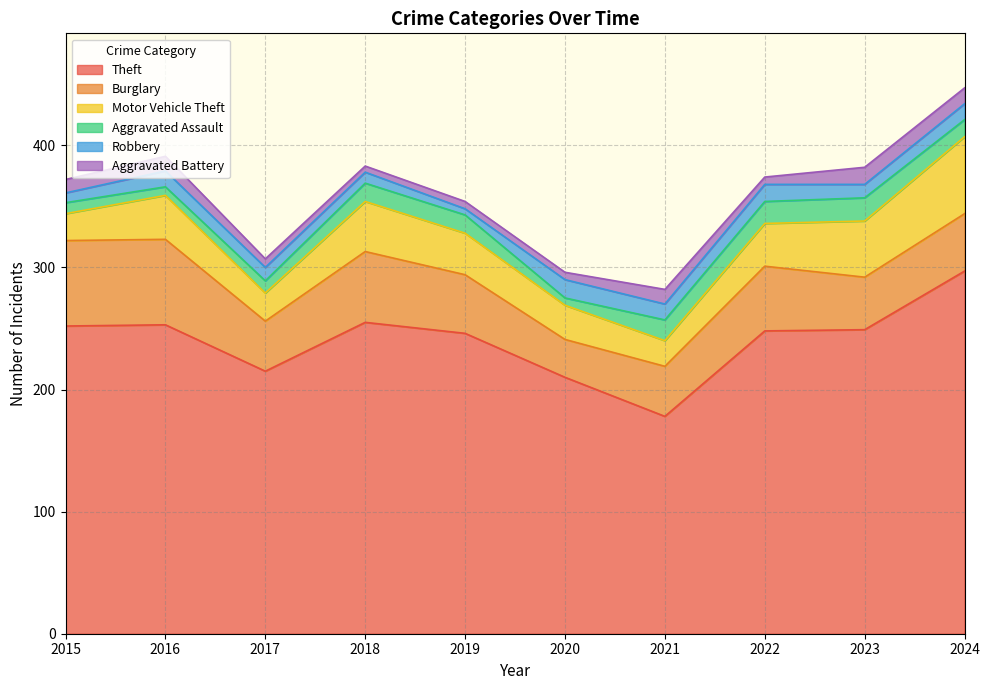

Reading right to left, extract all data points from this chart.

Theft: 297	249	248	178	210	246	255	215	253	252
Burglary: 47	43	53	41	31	48	58	41	70	70
Motor Vehicle Theft: 63	46	35	21	28	34	41	23	36	22
Aggravated Assault: 14	19	18	17	6	15	15	10	7	9
Robbery: 13	11	14	13	15	5	9	11	13	8
Aggravated Battery: 13	14	6	12	6	6	5	7	12	11